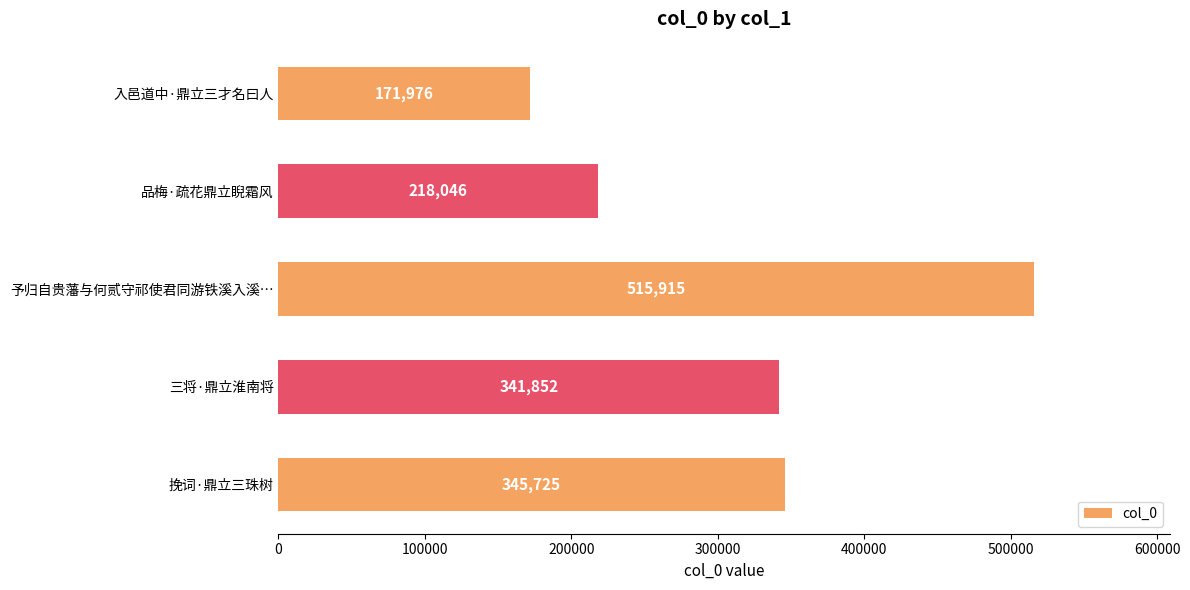

How many values are below 341852?

2